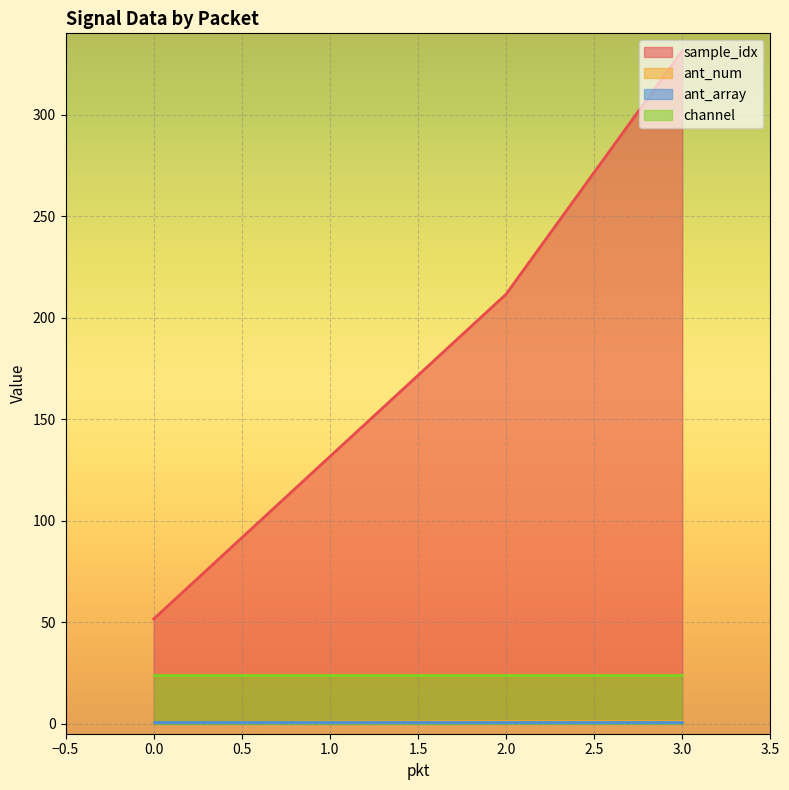

True or false: channel and ant_num intersect in this chart.

False